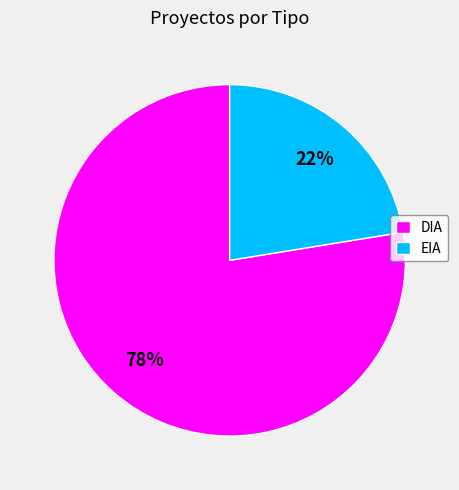

To the nearest percent, what percentage of the pie is DIA?

78%